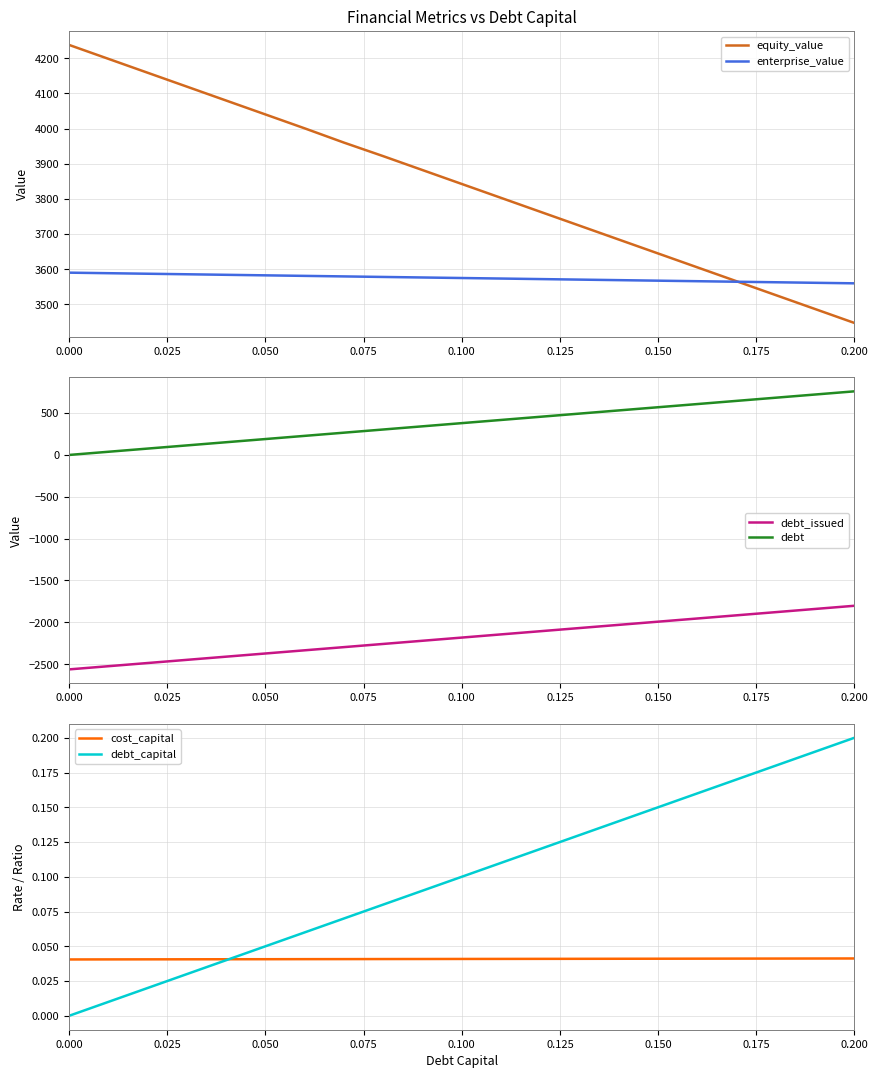

Count the cost_capital values in the range 0 to 1.

21